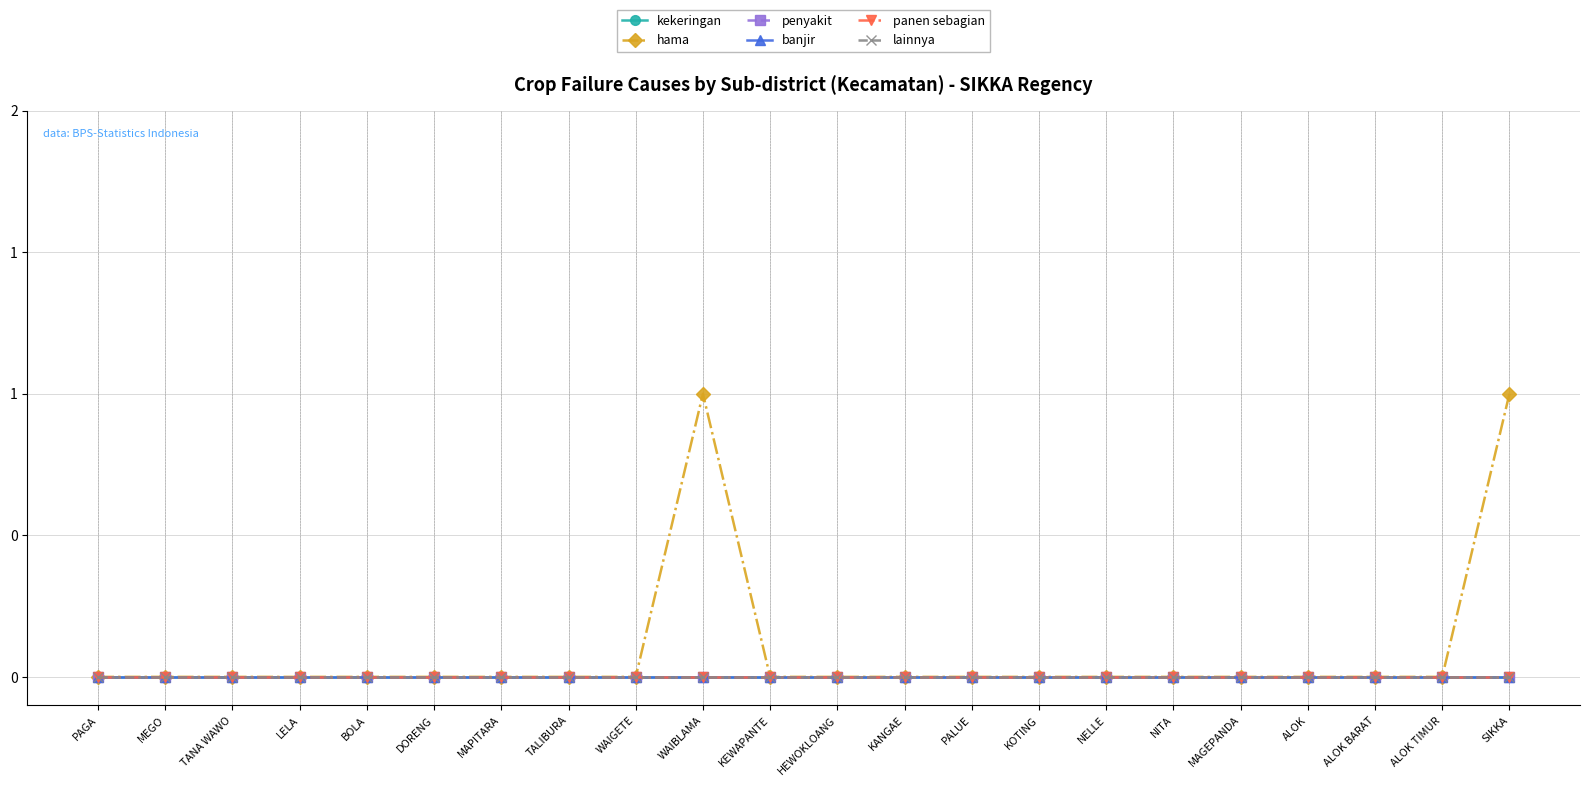

At how many categories does at least one series exceed 0?

2